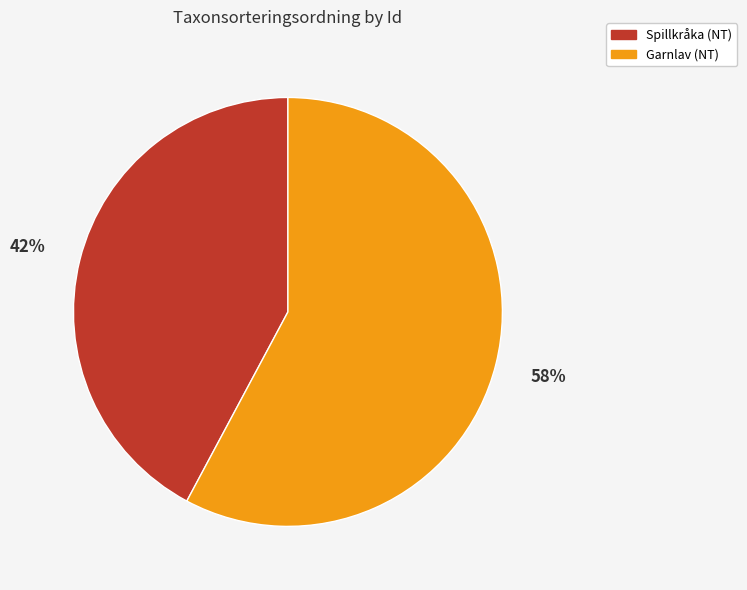

To the nearest percent, what percentage of the pie is Spillkråka (NT)?

42%